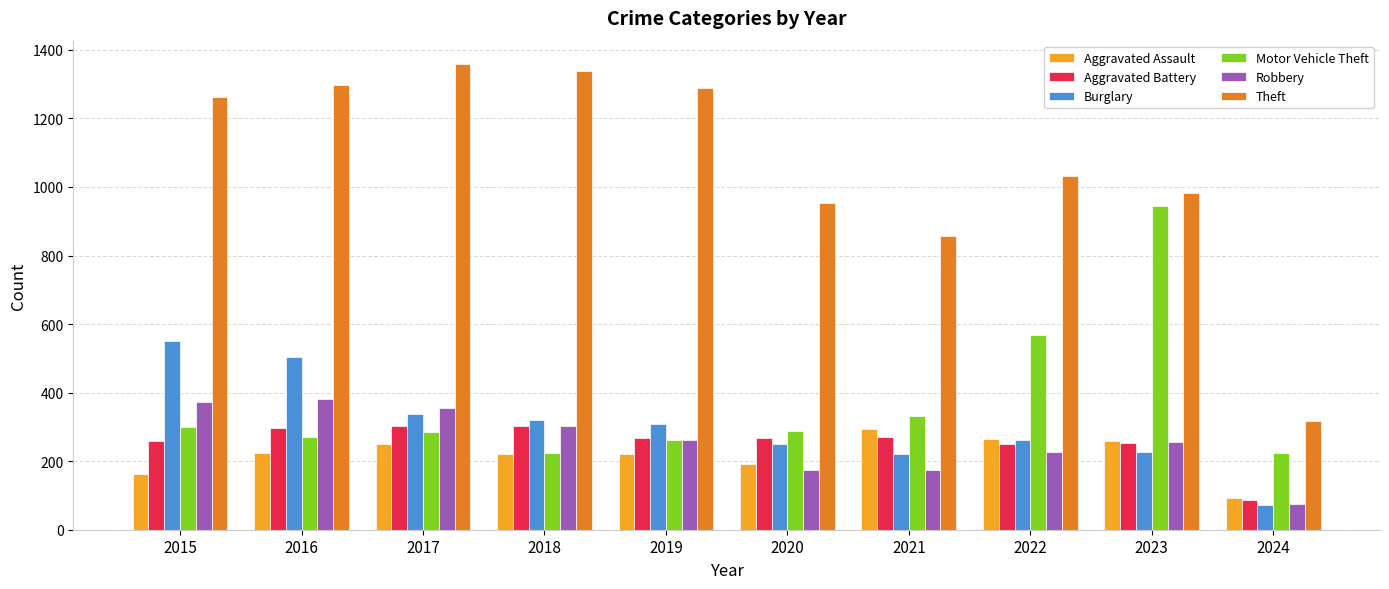

At which category does the chart reach its minimum across all series?

2024